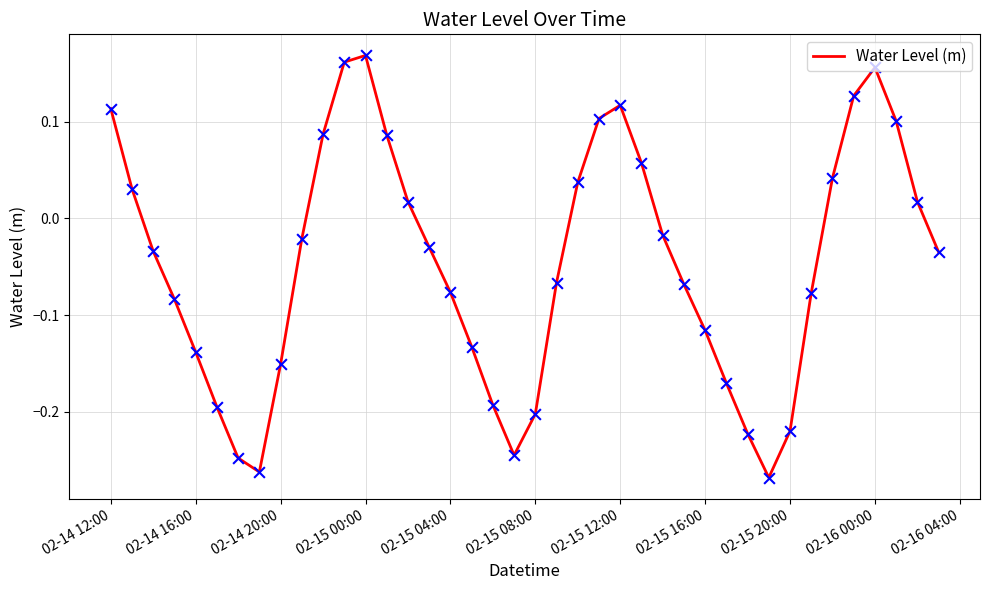

What is the difference between the maximum and minimum values?

0.4